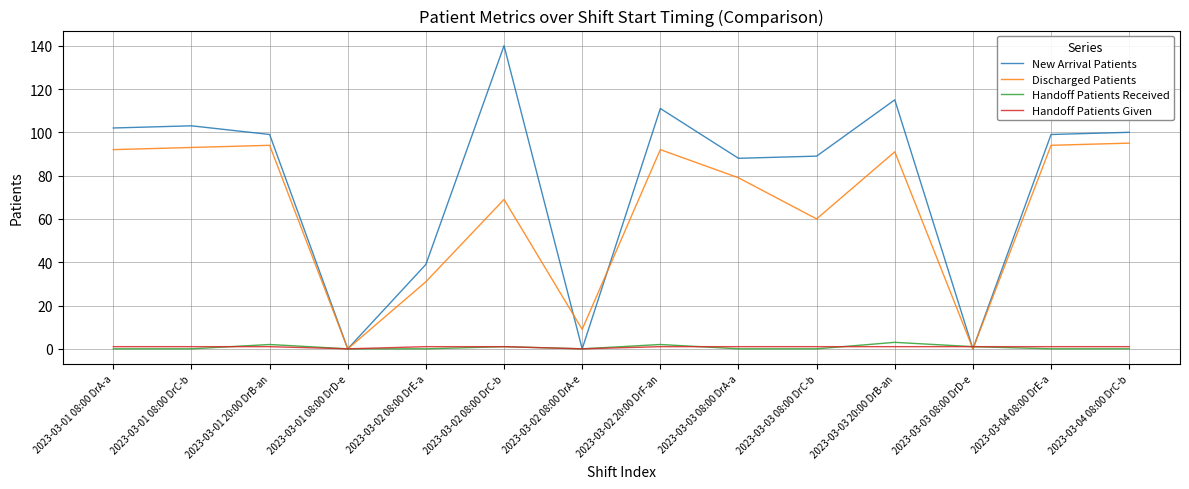

The New Arrival Patients series shows 39 at 2023-03-02 08:00 DrE-a. True or false?

True